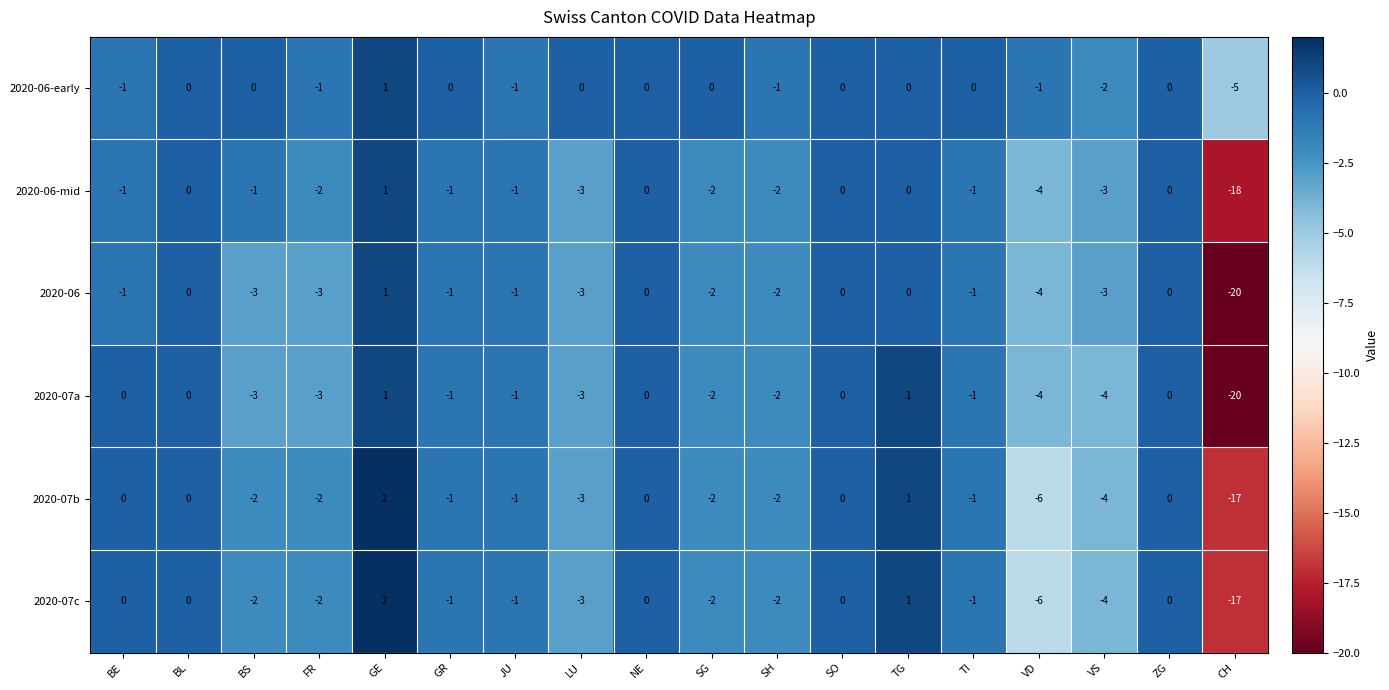

What is the spread (max minus min) of values at BS?

3